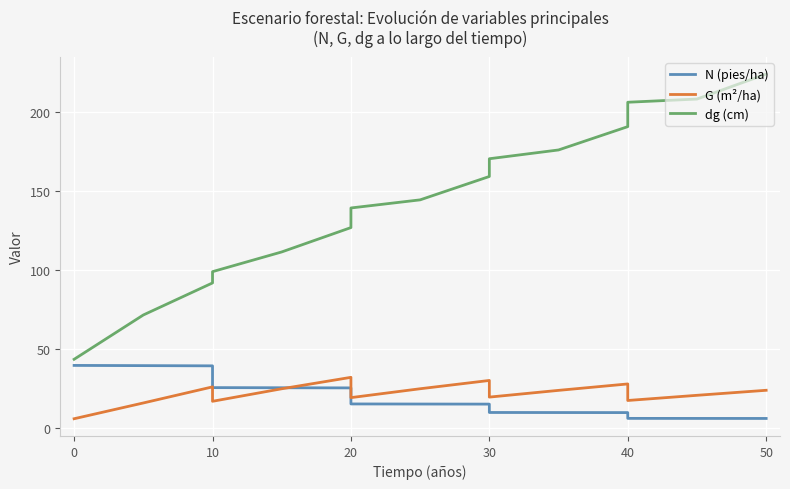

True or false: N (pies/ha) has a value of 14.9 at 10.

False